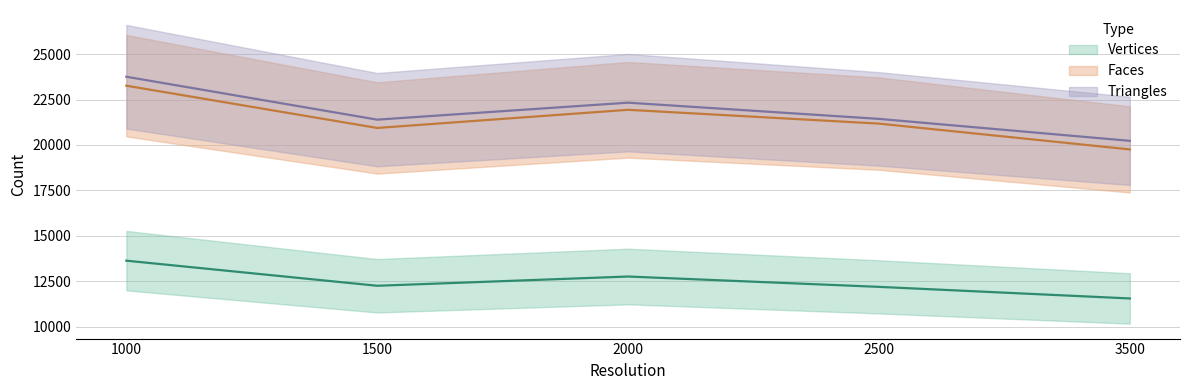

How many data points in Faces are less than 21175?

2